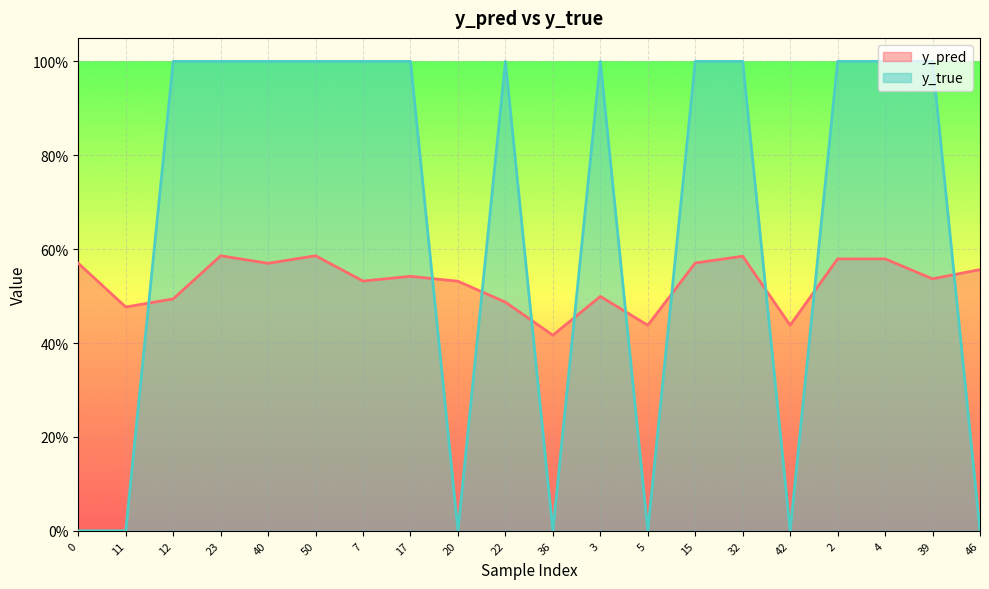

What is the label of the 11th point from the left?

36